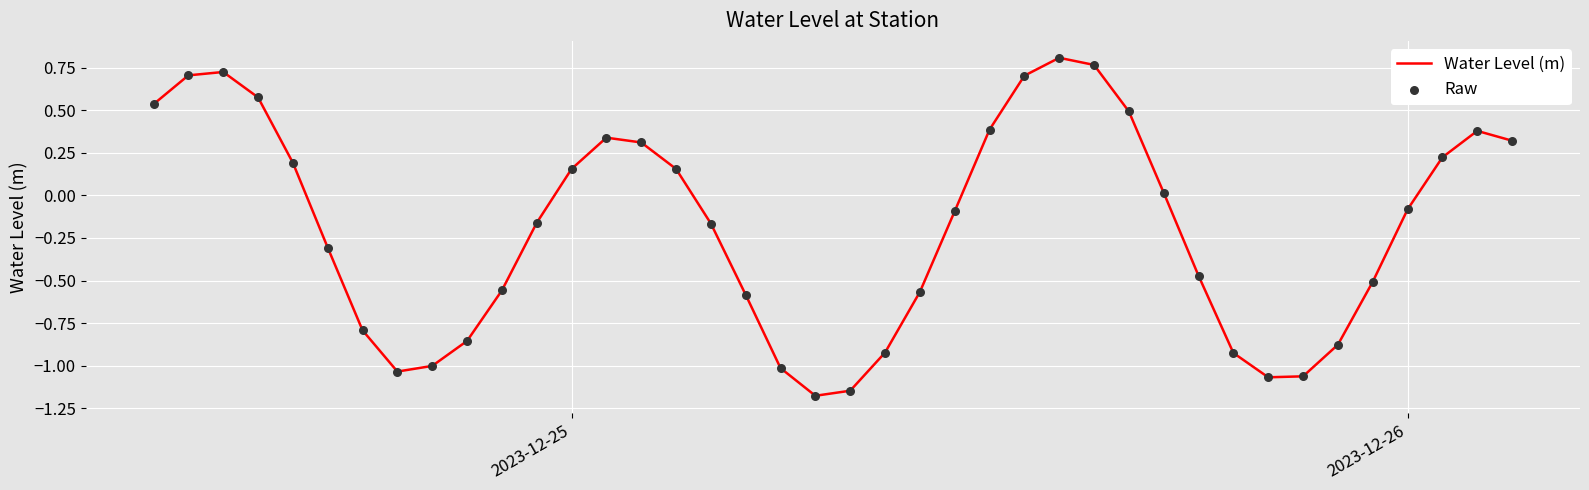

What is the difference between the maximum and minimum values?

2.0